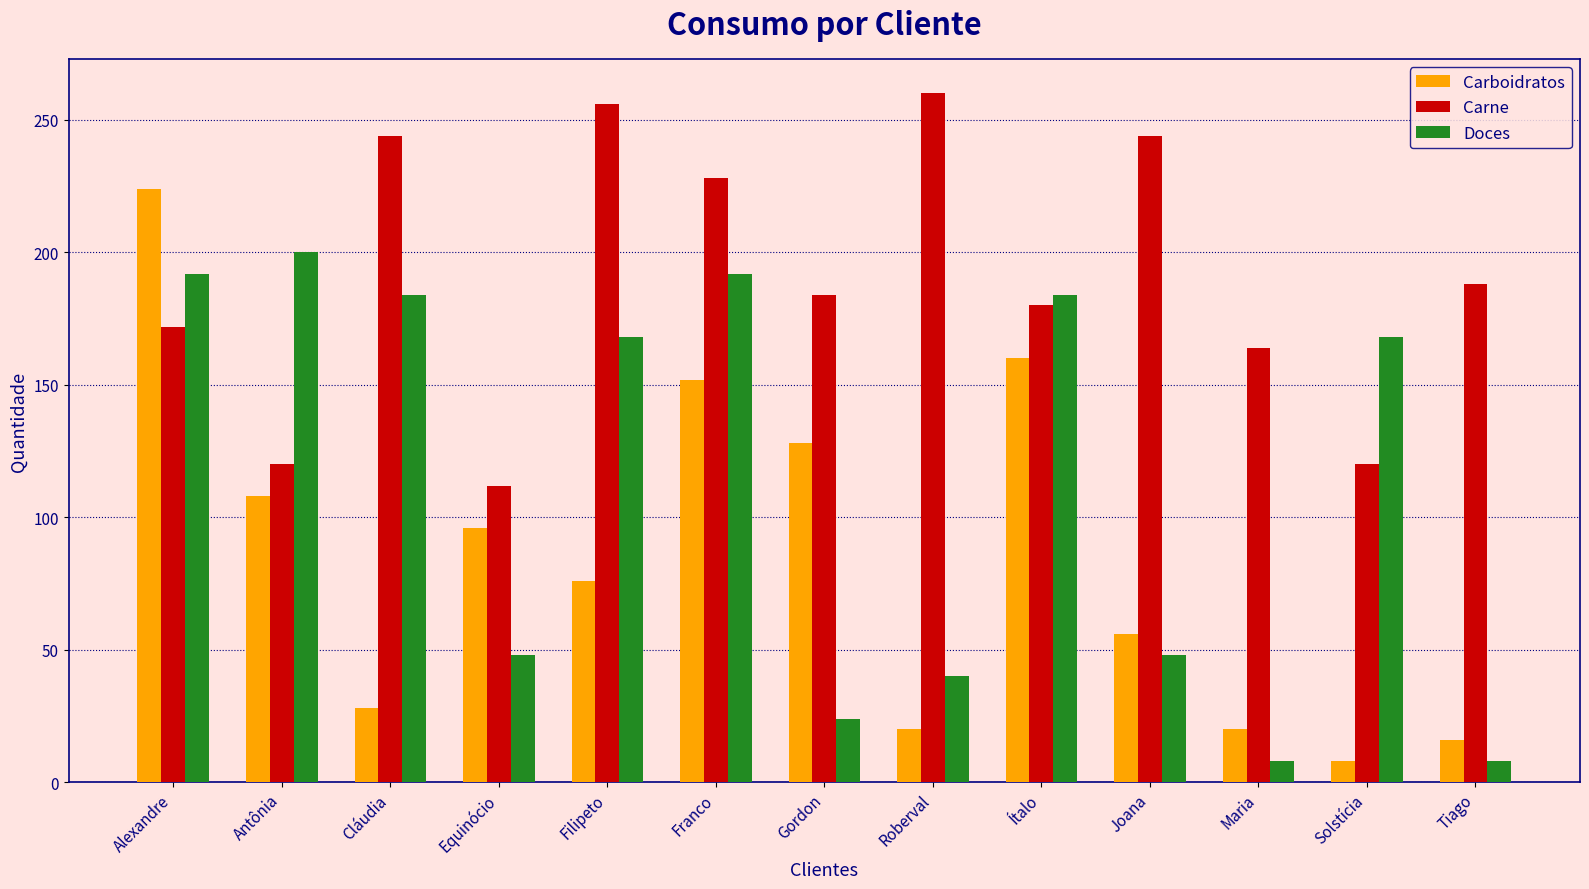

List the series in order of their overall mean, highest first.

Carne, Doces, Carboidratos